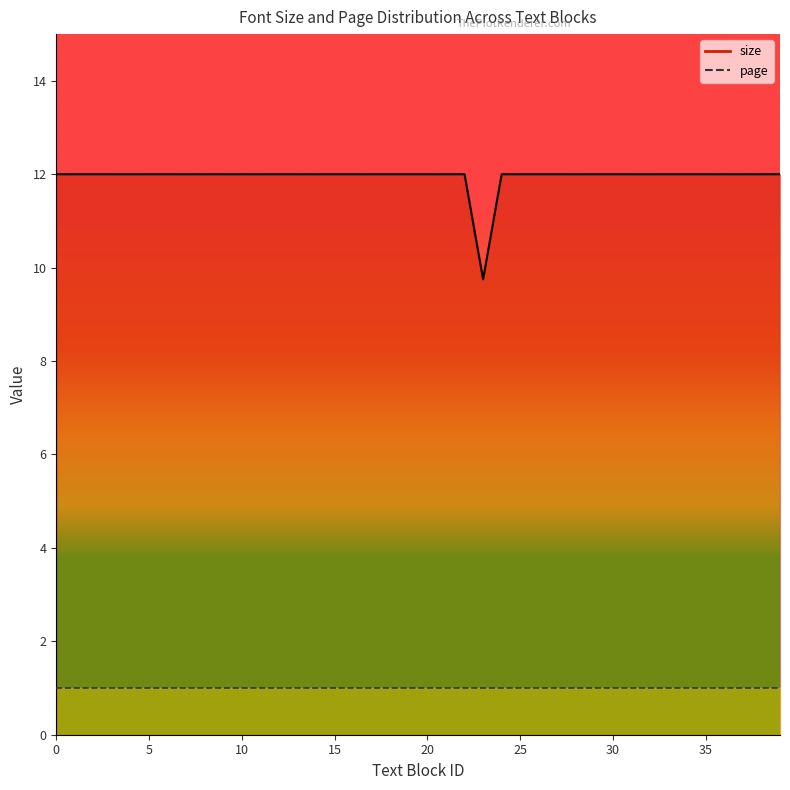

How many interior local valleys (lower than both neighbors) does the data have?

1